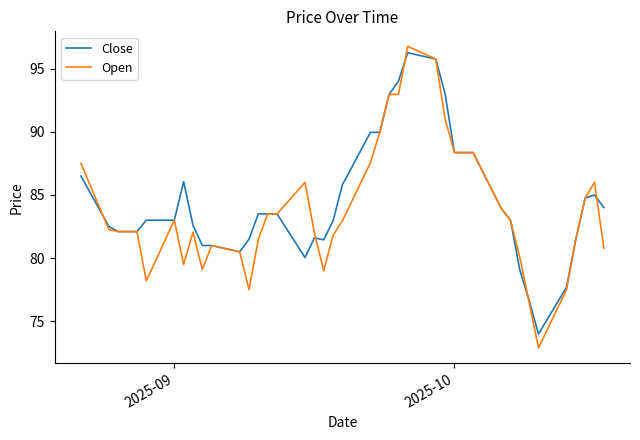

What is the minimum value for Close?

74.0